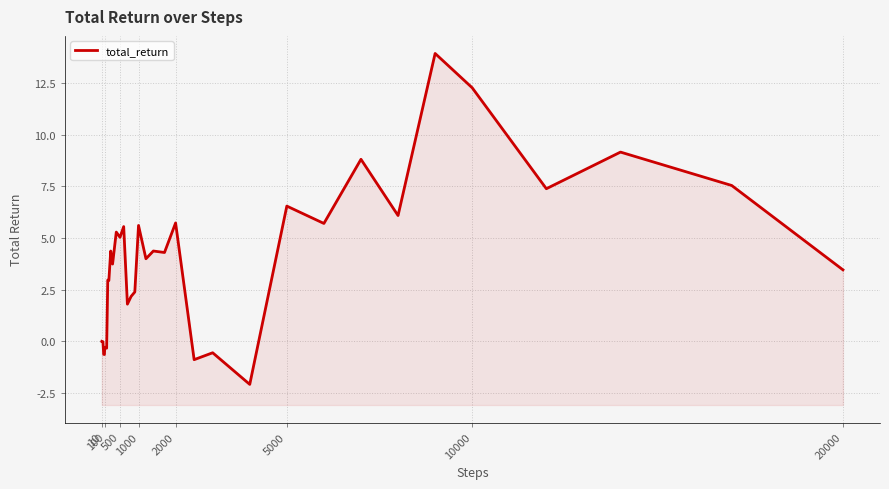

Reading left to right, extract all data points from this chart.

-0.0	-0.0	-0.0	-0.0	-0.3	-0.6	-0.6	-0.6	-0.3	-0.3	-0.3	-0.3	3.0	2.9	4.4	3.7	5.3	5.0	5.6	1.8	2.2	2.4	5.6	4.0	4.4	4.3	5.7	-0.9	-0.6	-2.1	6.5	5.7	8.8	6.1	13.9	12.3	7.4	9.2	7.5	3.5